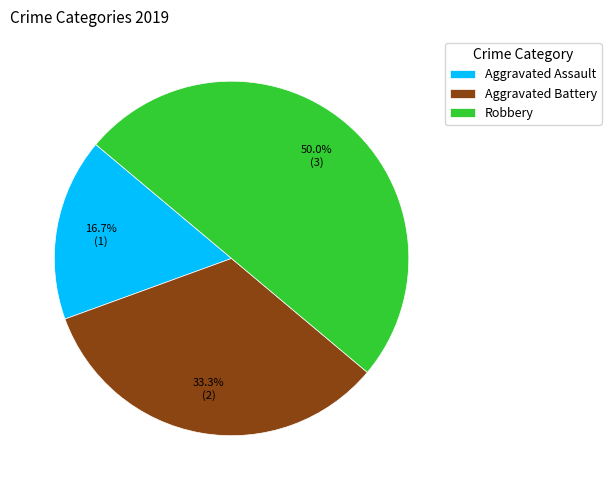

Which has a higher value, Robbery or Aggravated Assault?

Robbery